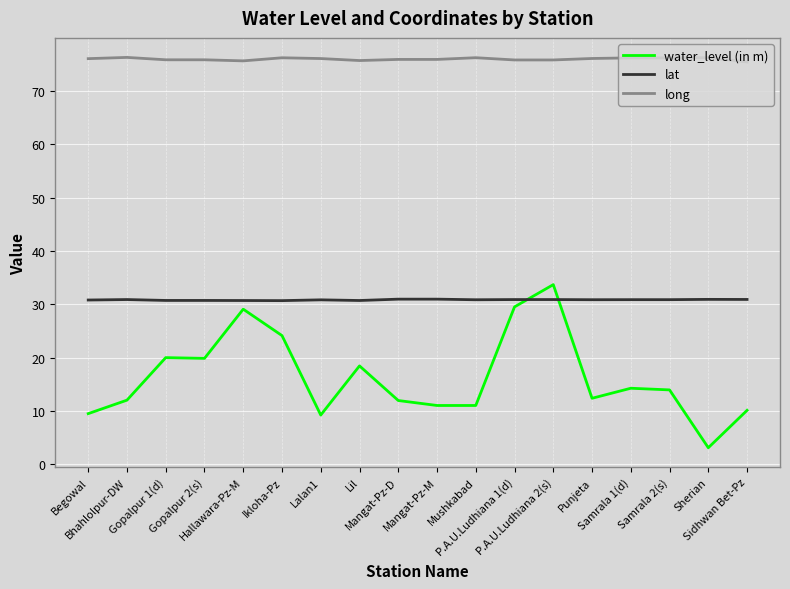

Which series has the widest spread of values?

water_level (in m)